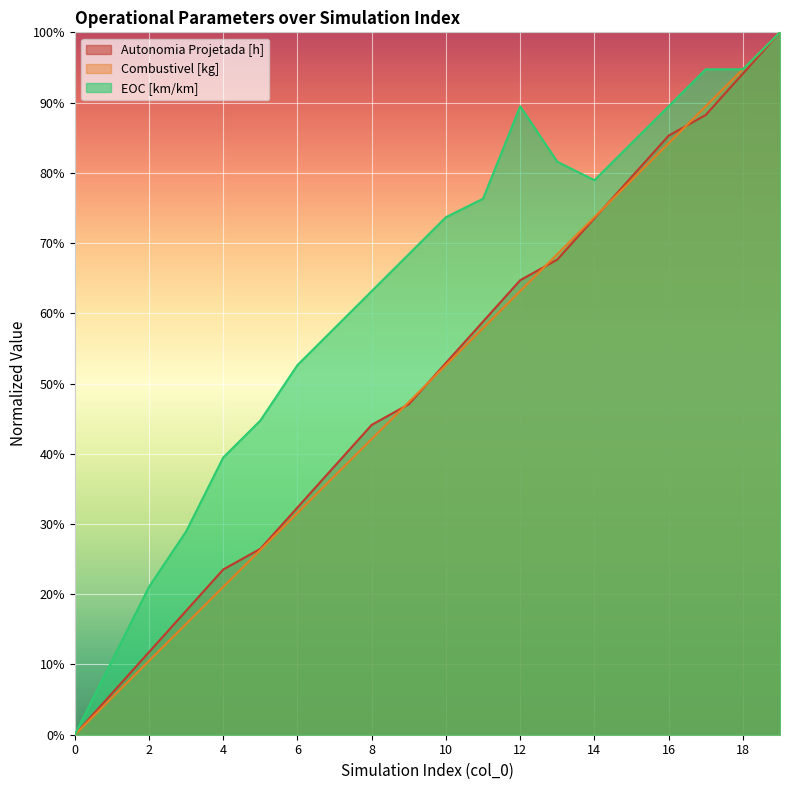

Reading left to right, what are all the values shown in this chart?

Autonomia Projetada [h]: 0.0	0.1	0.1	0.2	0.2	0.3	0.3	0.4	0.4	0.5	0.5	0.6	0.6	0.7	0.7	0.8	0.9	0.9	0.9	1.0
Combustivel [kg]: 0.0	0.1	0.1	0.2	0.2	0.3	0.3	0.4	0.4	0.5	0.5	0.6	0.6	0.7	0.7	0.8	0.8	0.9	0.9	1.0
EOC [km/km]: 0.0	0.1	0.2	0.3	0.4	0.4	0.5	0.6	0.6	0.7	0.7	0.8	0.9	0.8	0.8	0.8	0.9	0.9	0.9	1.0